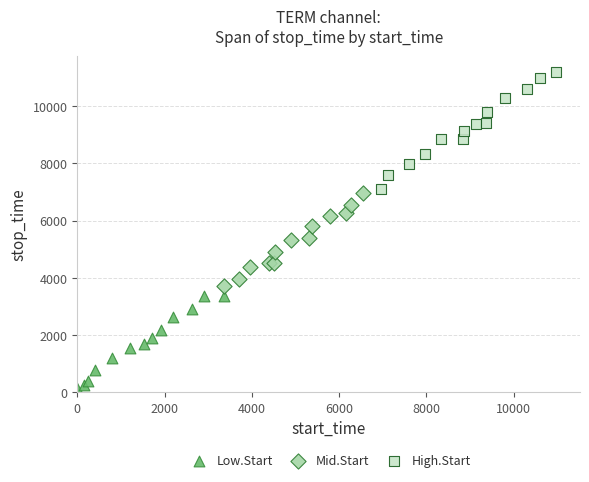

Which series contains the highest Y value?

High.Start